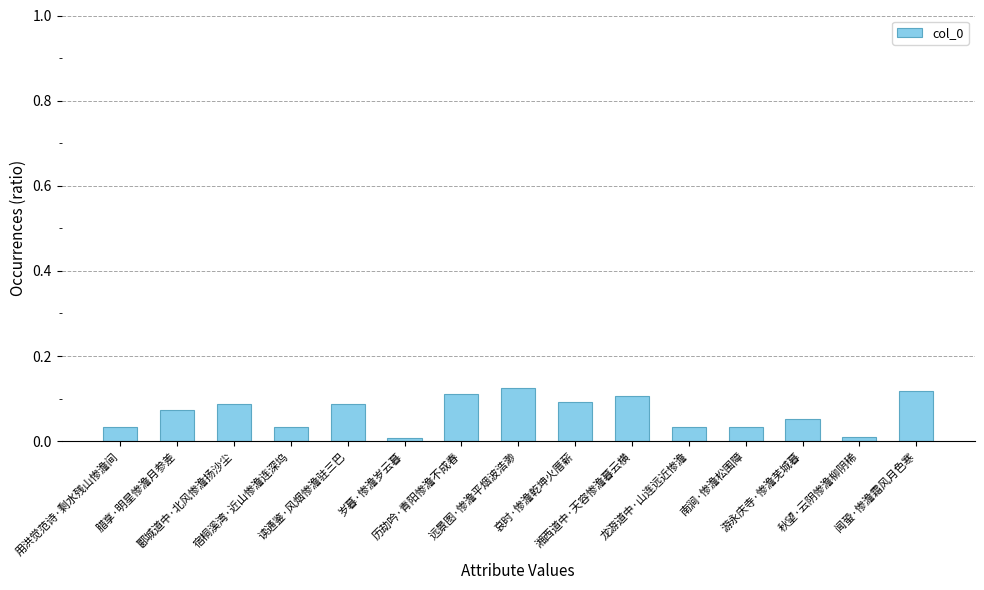

What is the label of the 7th bar from the right?

哀时·惨澹乾坤火厝薪